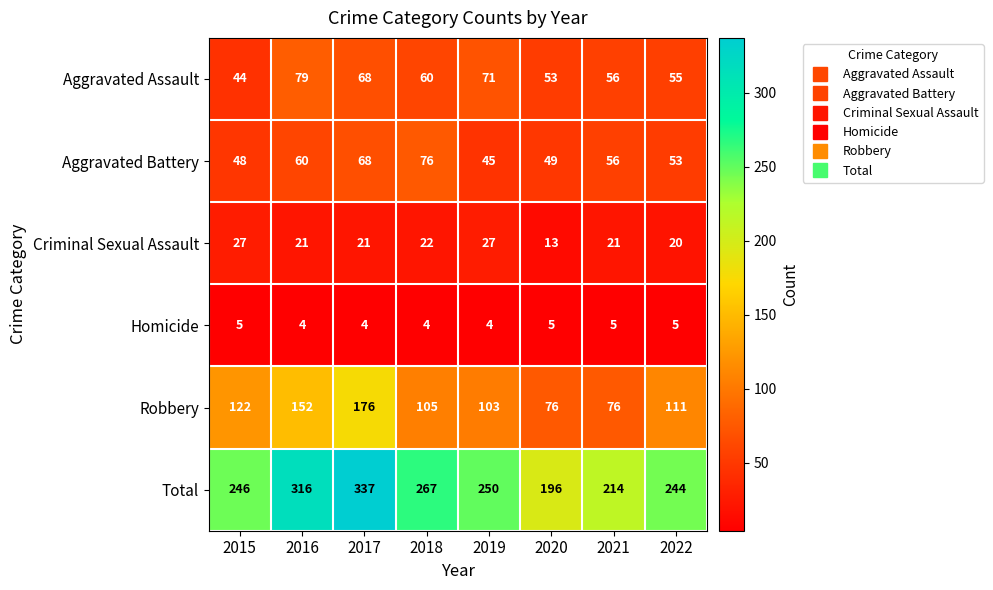

At which category does the chart reach its peak across all series?

2017